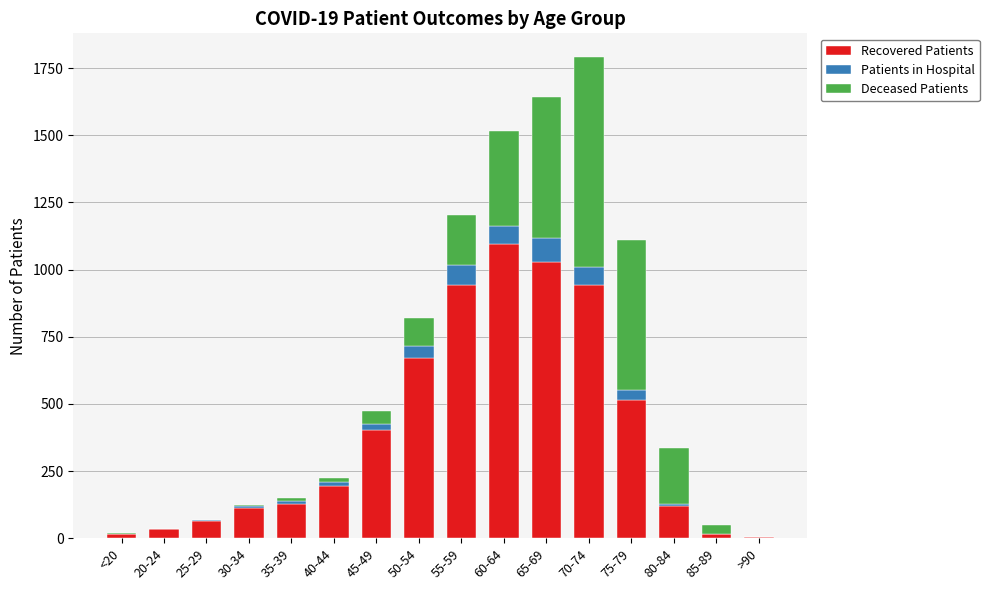

How many categories are shown in the chart?

16